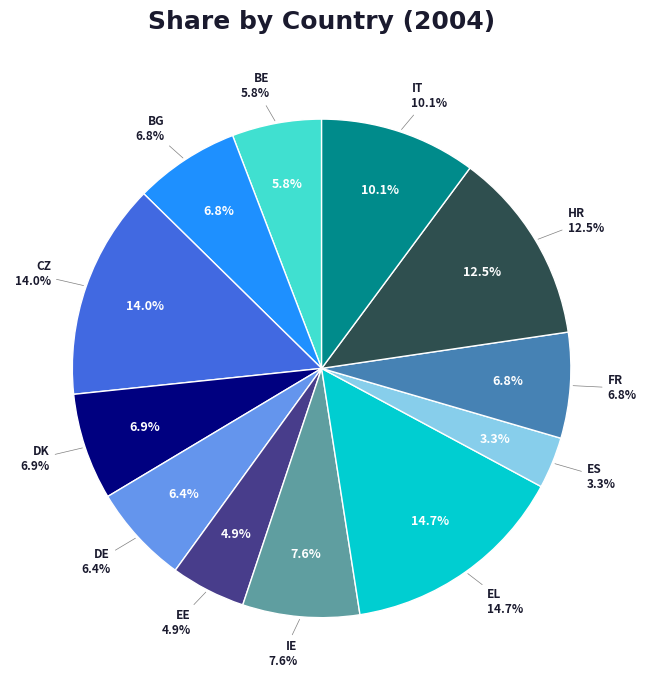

How much of the chart is everything except ES?

96.7%